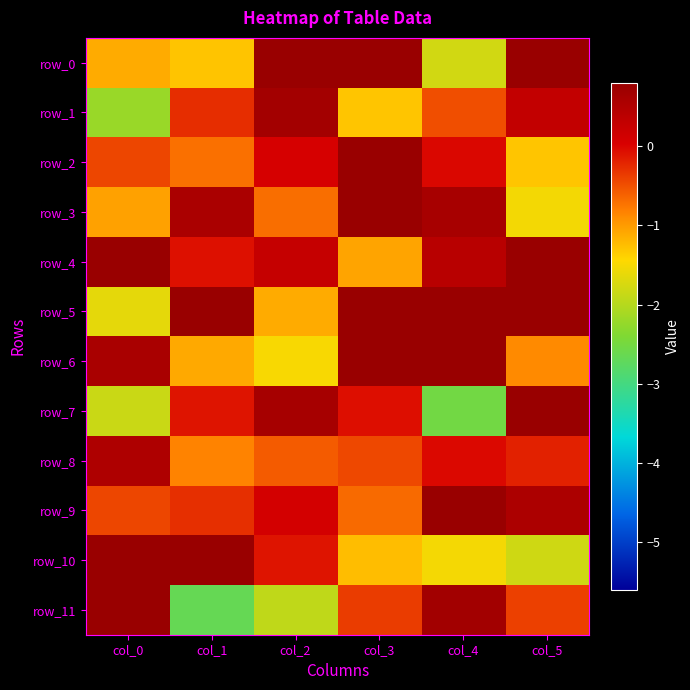

Reading left to right, what are all the values shown in this chart?

row_0: -1.1	-1.3	1.2	1.1	-1.8	1.3
row_1: -2.2	-0.3	0.7	-1.3	-0.5	0.3
row_2: -0.4	-0.7	0.1	1.3	-0.0	-1.3
row_3: -1.0	0.6	-0.7	1.0	0.6	-1.5
row_4: 3.4	-0.1	0.3	-1.1	0.4	1.0
row_5: -1.6	2.4	-1.1	0.8	0.9	1.4
row_6: 0.6	-1.1	-1.5	1.5	2.8	-0.9
row_7: -1.8	-0.1	0.6	-0.1	-2.5	2.5
row_8: 0.5	-0.8	-0.6	-0.4	-0.0	-0.2
row_9: -0.4	-0.3	0.1	-0.7	2.1	0.6
row_10: 1.7	1.3	-0.1	-1.2	-1.5	-1.8
row_11: 2.4	-2.7	-1.9	-0.4	0.7	-0.4